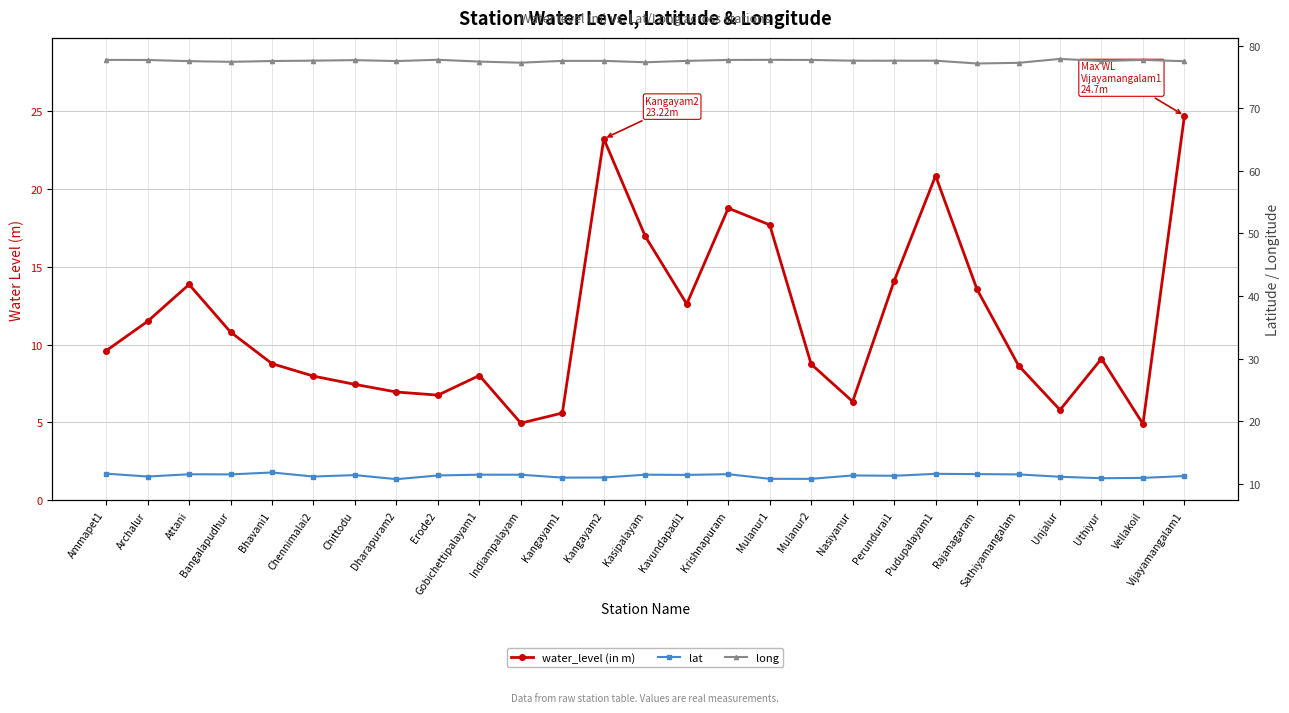

Is this an area chart (filled region under the line)?

No